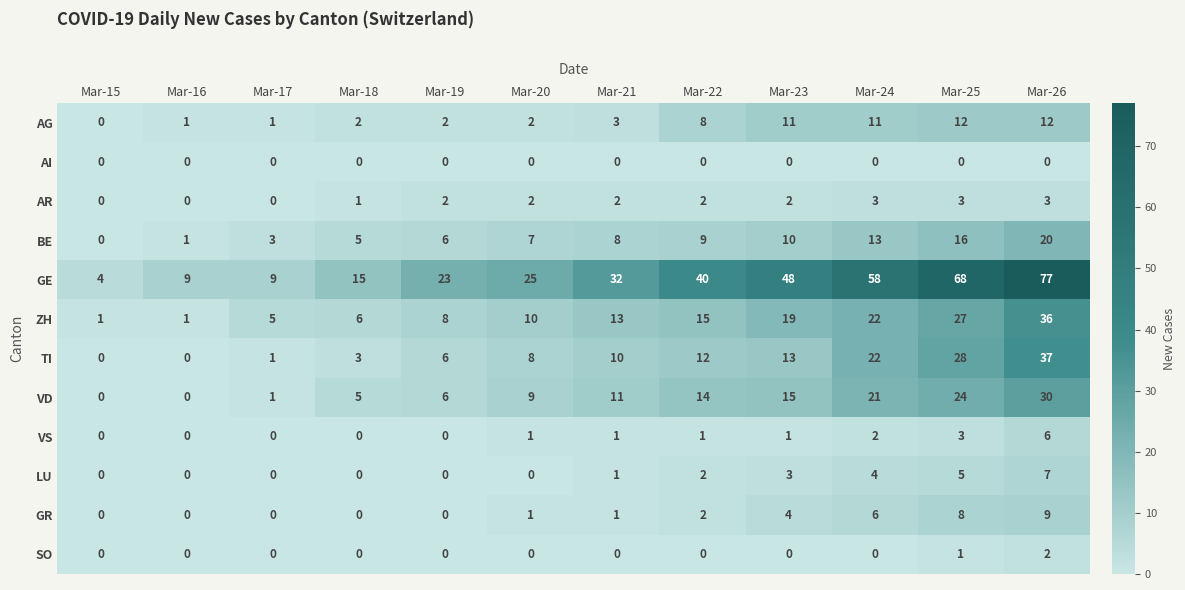

What is the total value across all series at Mar-22?

105